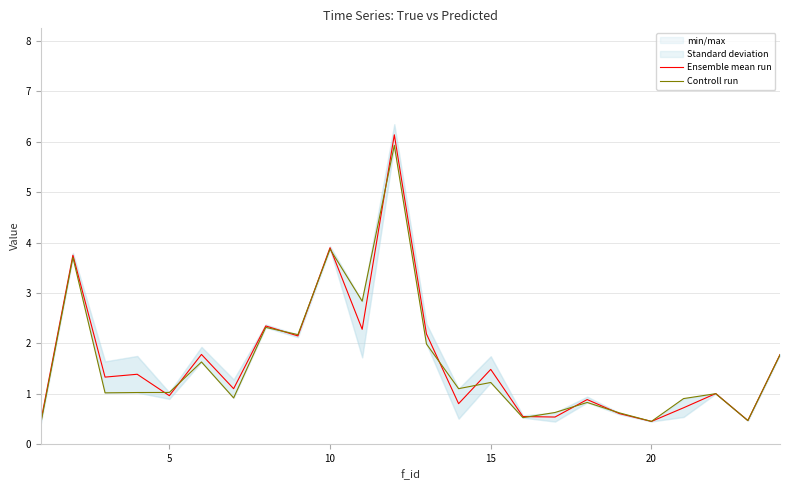

At how many categories does at least one series exceed 0?

24